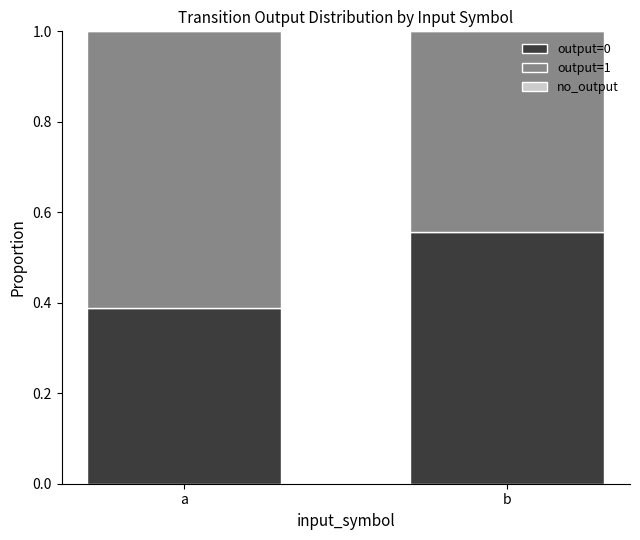

At which label does output=0 reach its minimum?

a